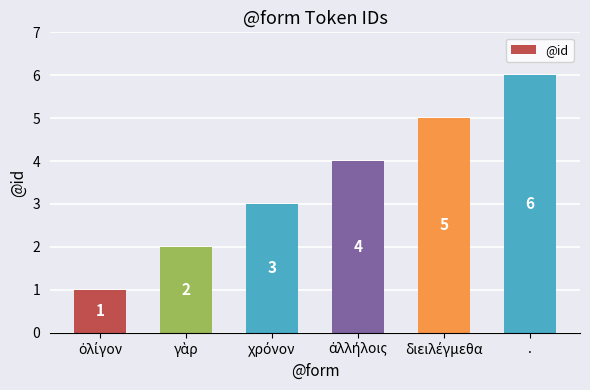

What is the difference between the maximum and minimum values?

5